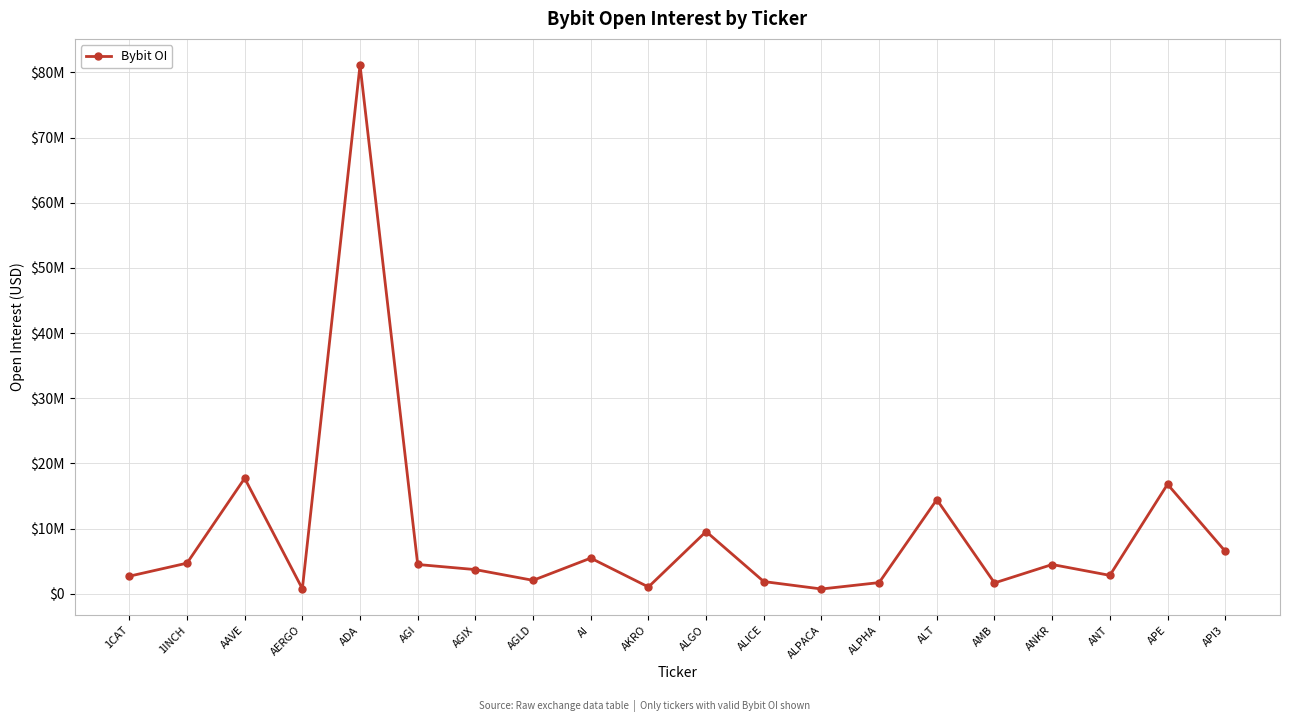

Does the chart display data point markers on the line(s)?

Yes